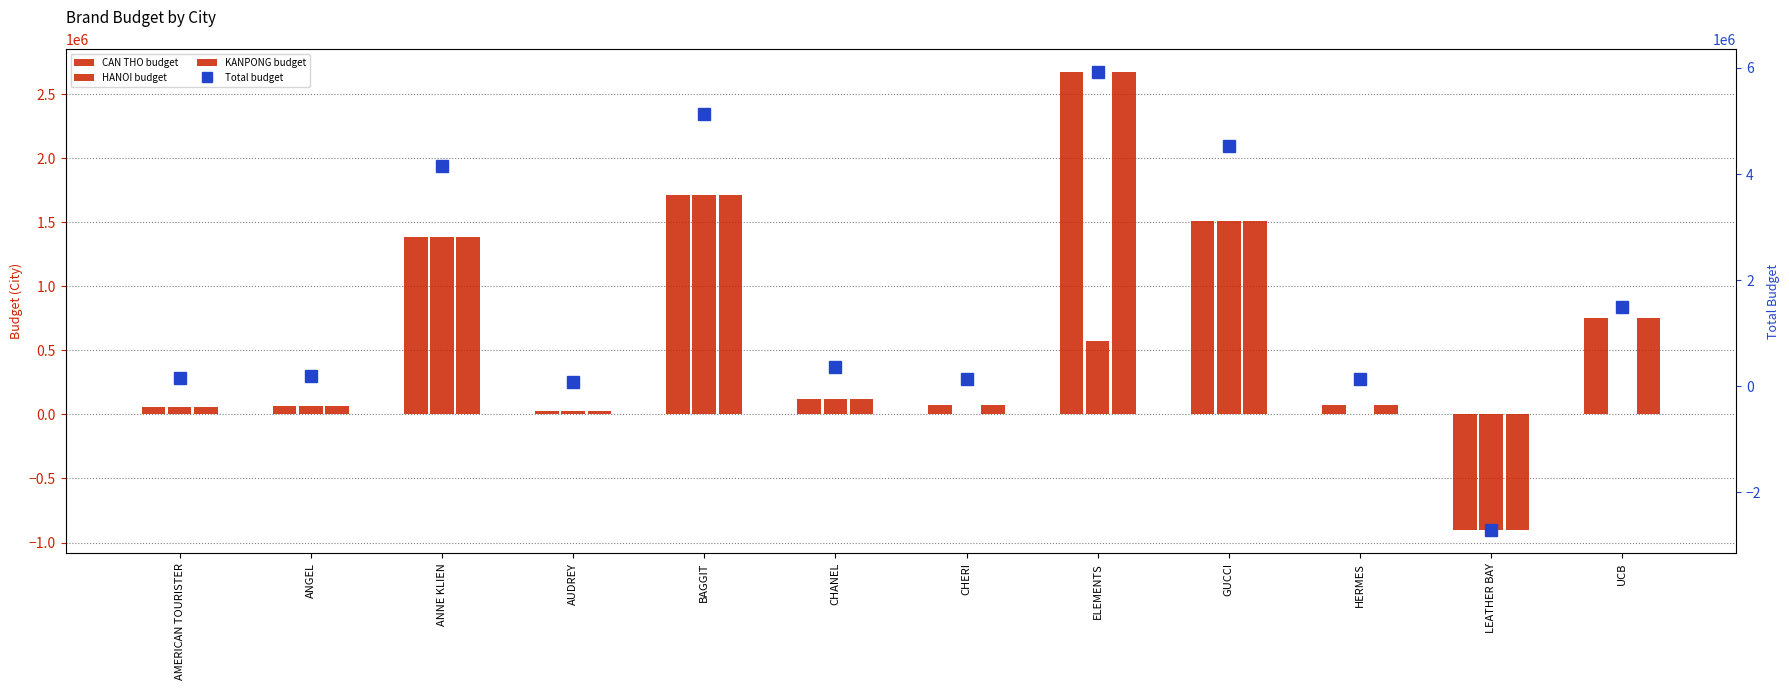

Where does the HANOI budget series first go above 65000?

ANNE KLIEN